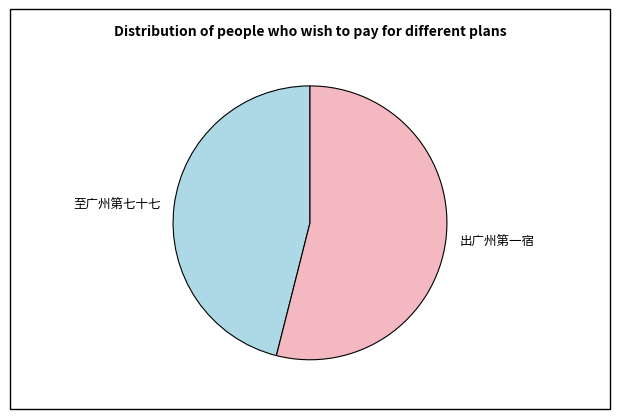

Is there any slice that represents more than half of the pie?

Yes